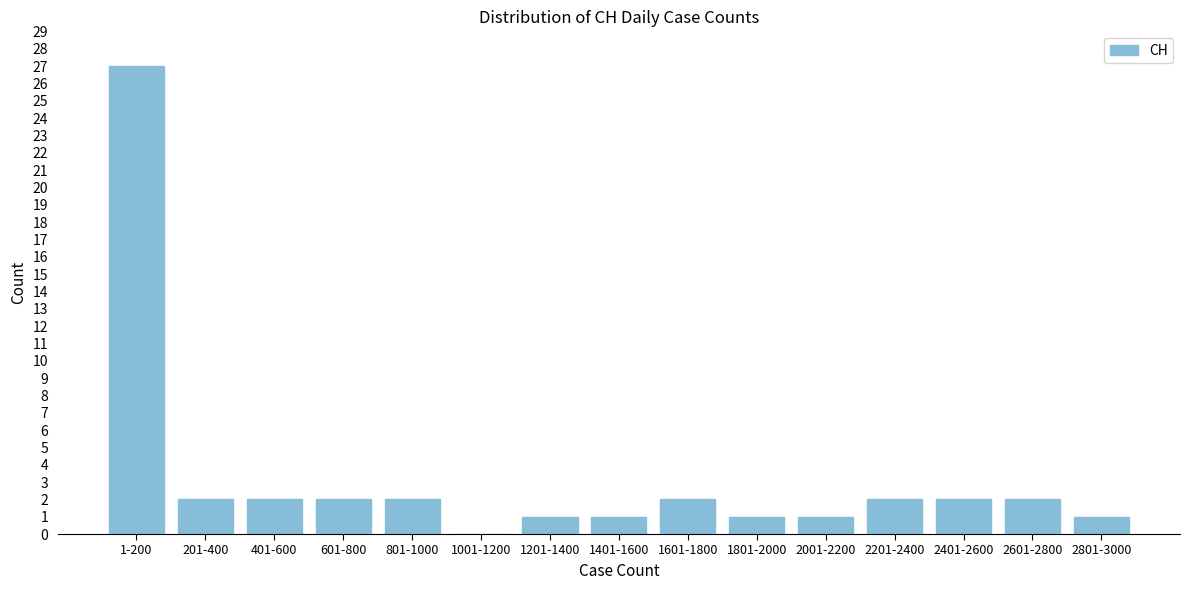

Reading right to left, transcribe all the data shown in this chart.

2801-3000=1	2601-2800=2	2401-2600=2	2201-2400=2	2001-2200=1	1801-2000=1	1601-1800=2	1401-1600=1	1201-1400=1	1001-1200=0	801-1000=2	601-800=2	401-600=2	201-400=2	1-200=27